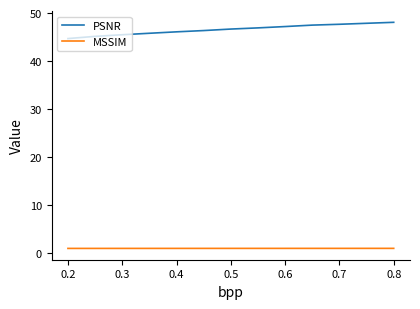

List the series in order of their overall mean, lowest first.

MSSIM, PSNR